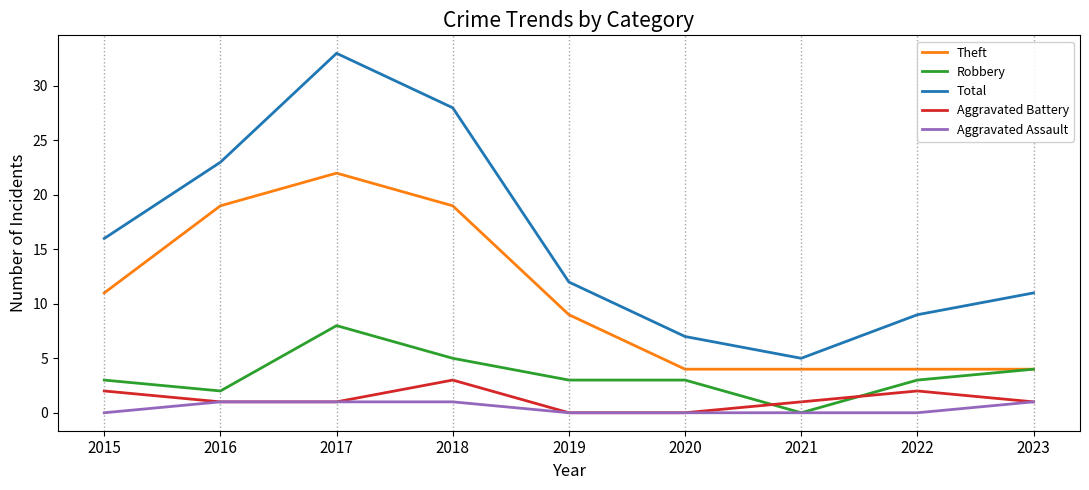

True or false: Robbery and Total intersect in this chart.

False